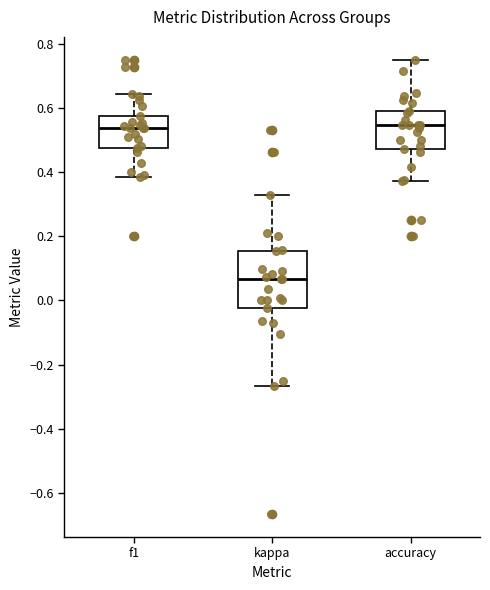

Reading left to right, read every box against the y-axis: the position of its median line, the range the box covers, and the ends of its whiskers. The values are not printed on the chart, so give them approximately, as read against the axis.

f1: median 0.54, box 0.48 to 0.58, whiskers 0.38 to 0.64
kappa: median 0.06, box -0.02 to 0.16, whiskers -0.26 to 0.32
accuracy: median 0.54, box 0.48 to 0.60, whiskers 0.38 to 0.76